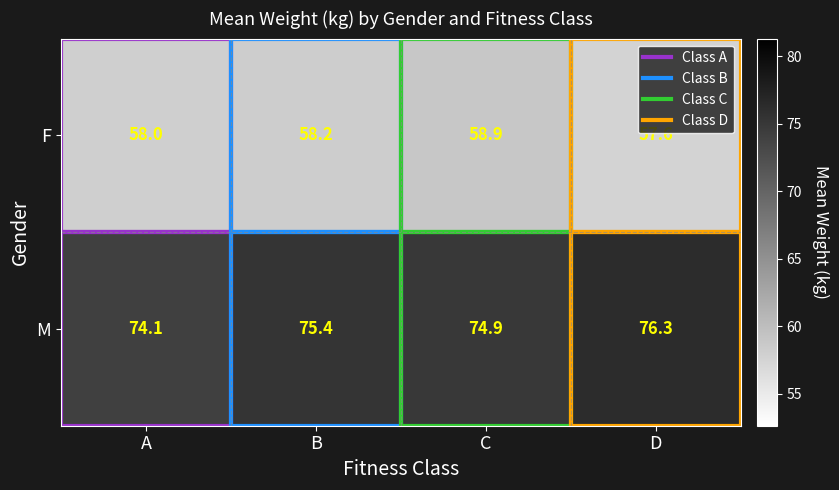

Where does the M series first go above 75?

B